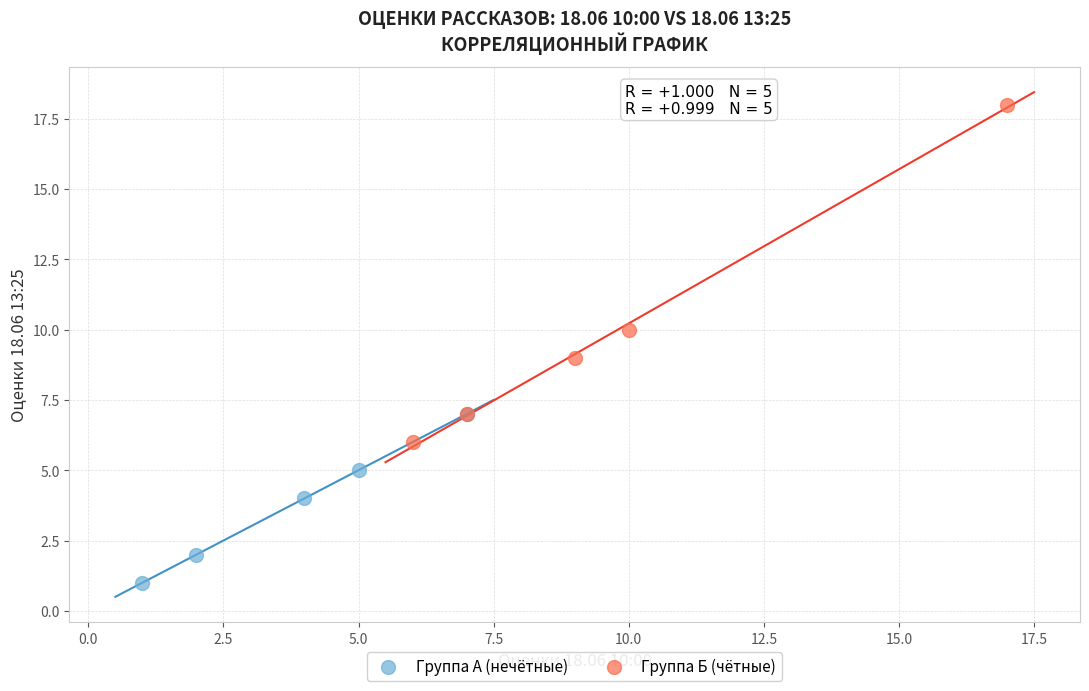

Which series contains the lowest Y value?

Группа А (нечётные)